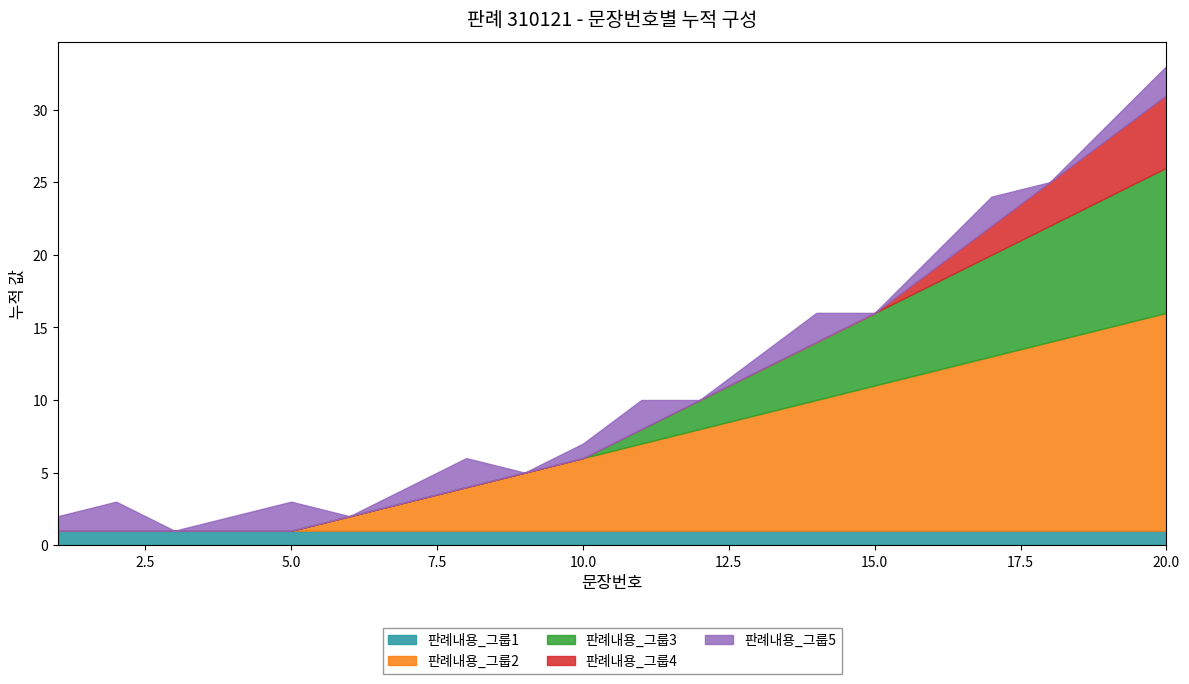

At which category is the sum across all series the highest?

20.0